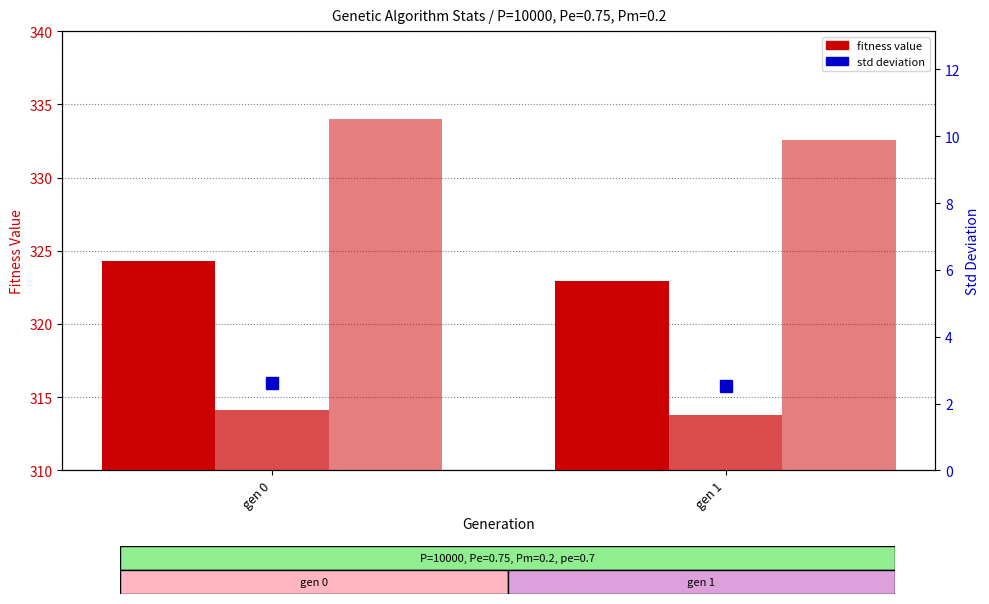

What is the difference between the maximum and minimum values in the avg (fitness) series?

1.3